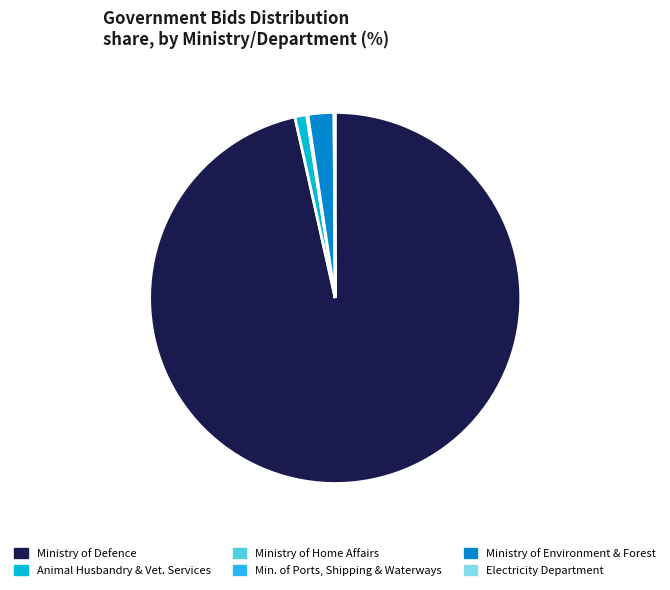

Is there any slice that represents more than half of the pie?

Yes